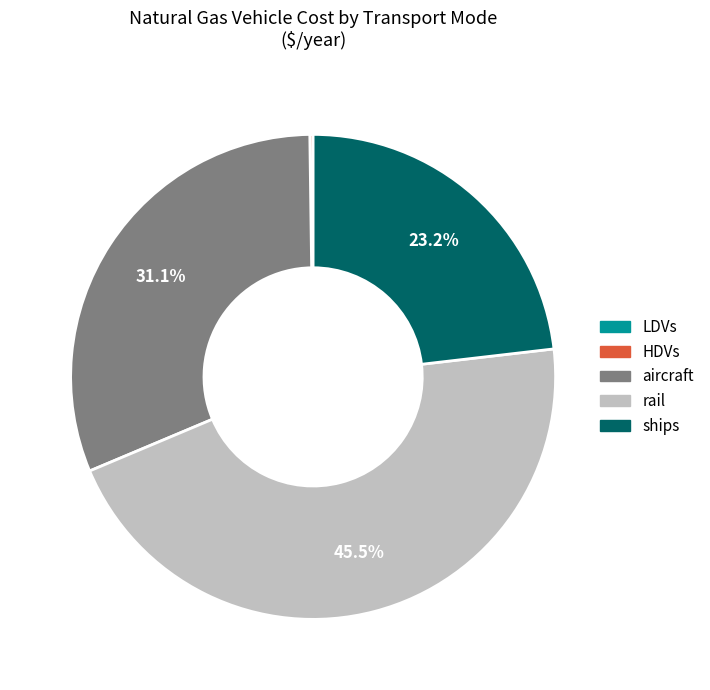

Which category has the biggest portion of the pie?

rail